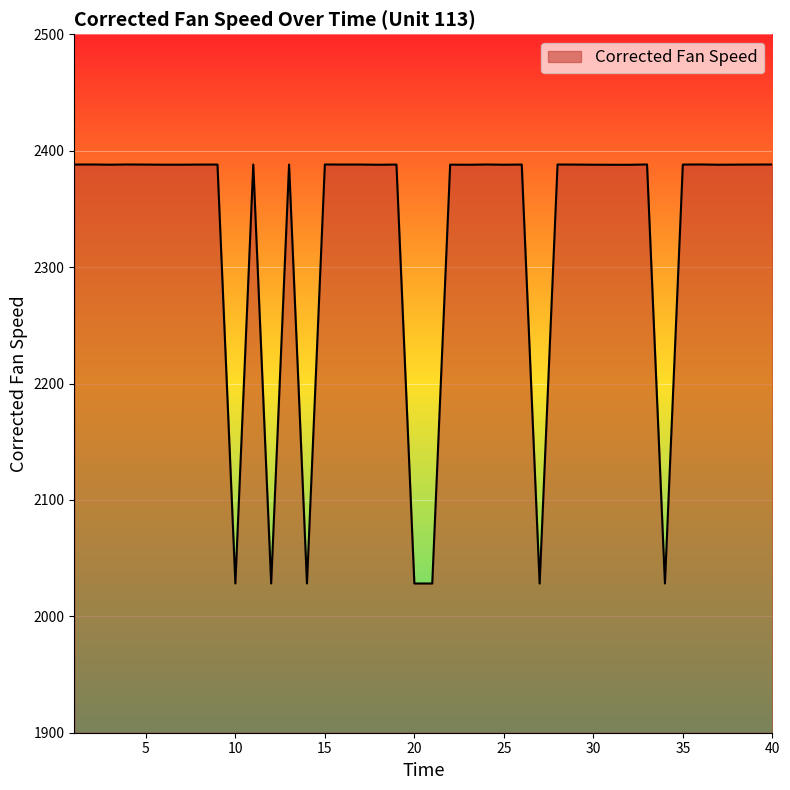

What is the minimum value shown in the chart?

2028.2